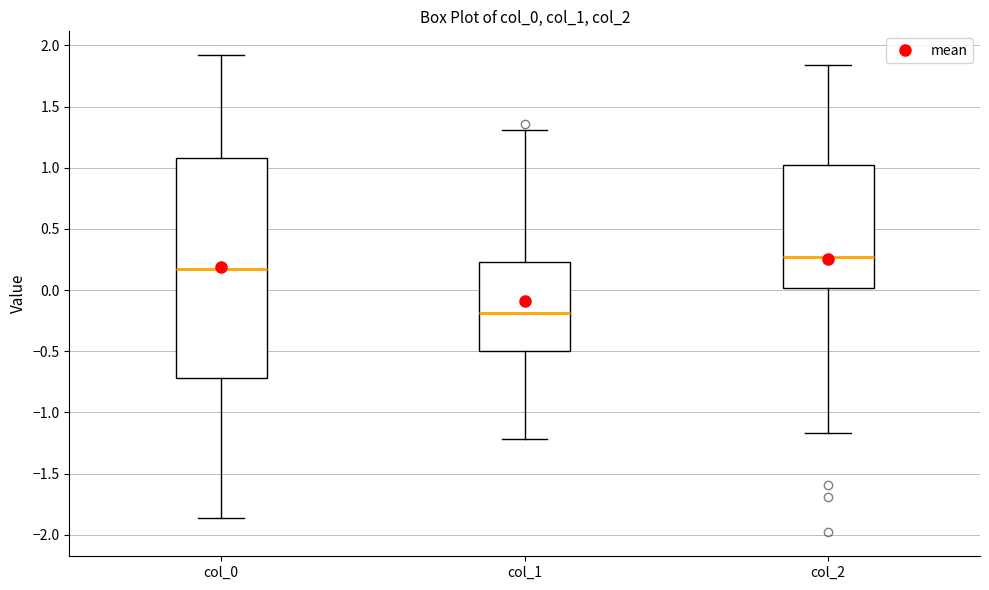

Reading left to right, read every box against the y-axis: the position of its median line, the range the box covers, and the ends of its whiskers. The values are not printed on the chart, so give them approximately, as read against the axis.

col_0: median 0.15, box -0.70 to 1.10, whiskers -1.85 to 1.90
col_1: median -0.20, box -0.50 to 0.25, whiskers -1.20 to 1.30
col_2: median 0.25, box 0.00 to 1.00, whiskers -1.15 to 1.85